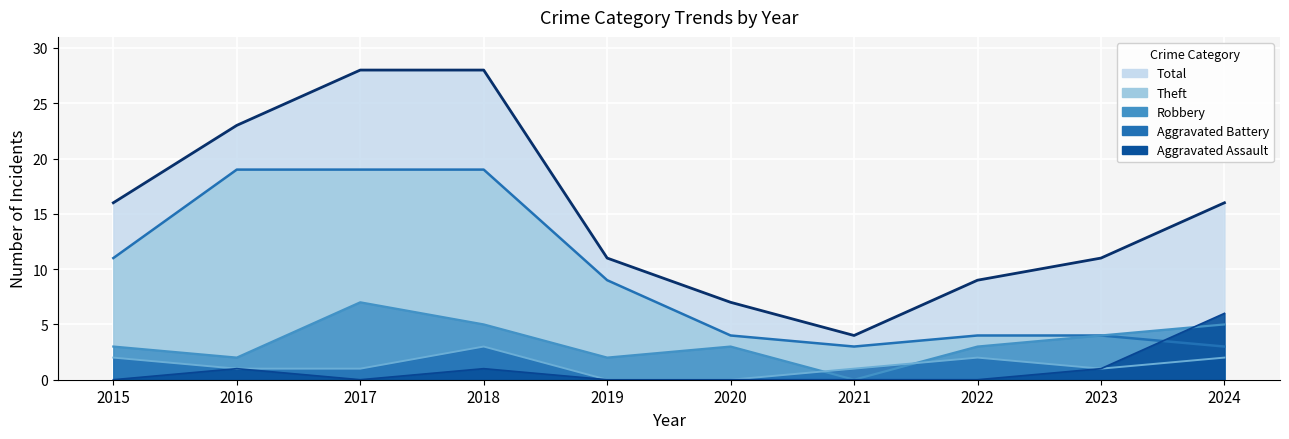

Is it true that Total equals 16 at 2024?

True